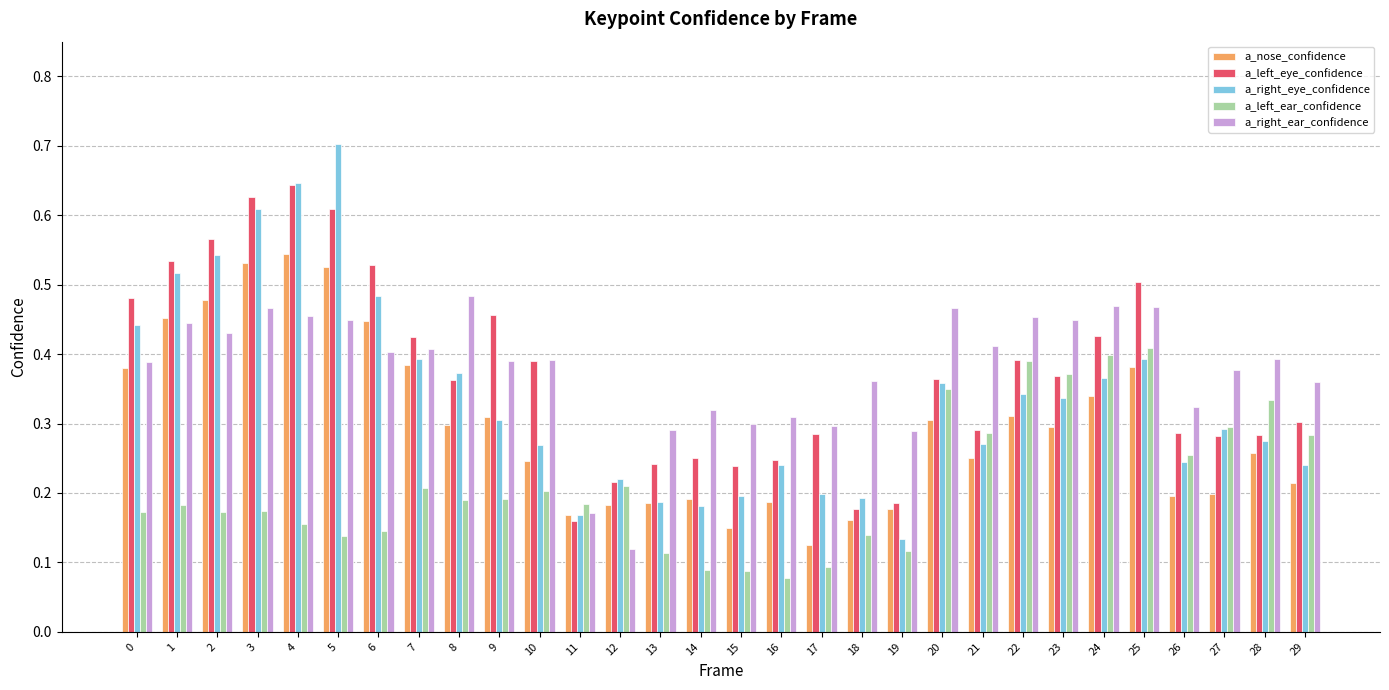

At how many categories does at least one series exceed 0?

30